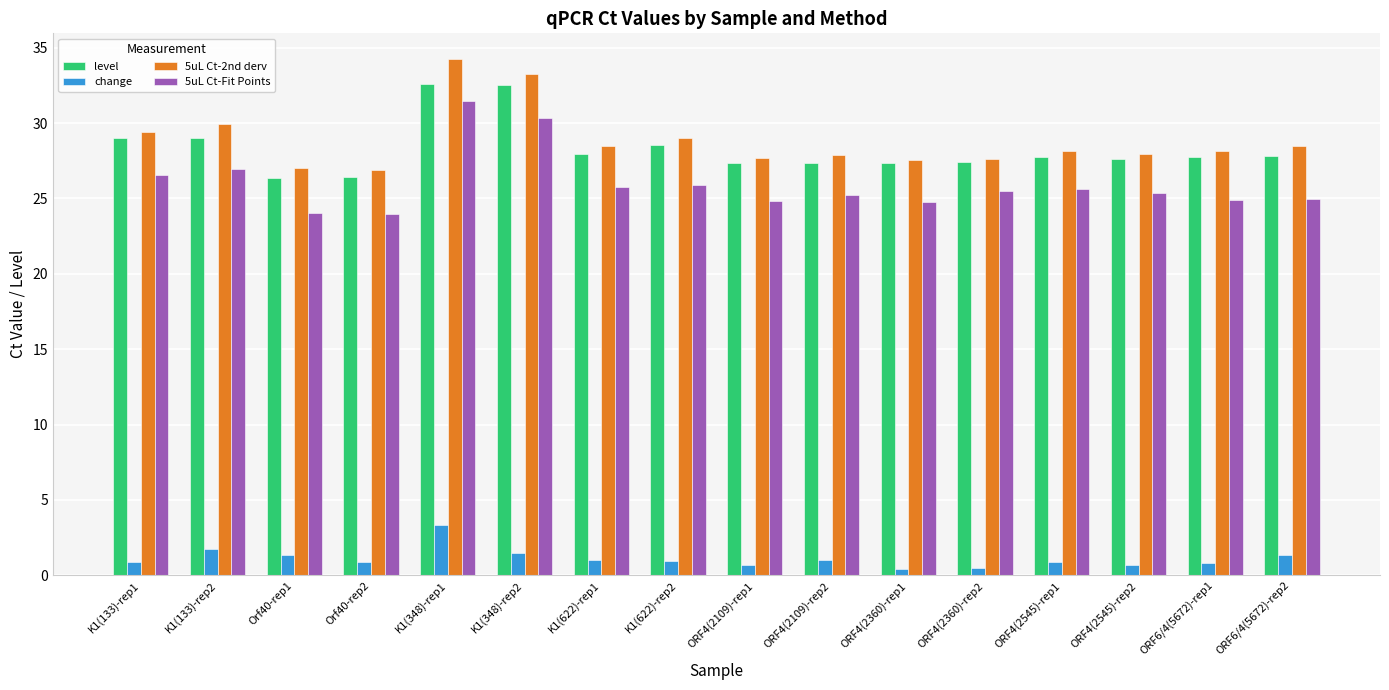

What is the difference between the maximum and minimum values in the change series?

3.0